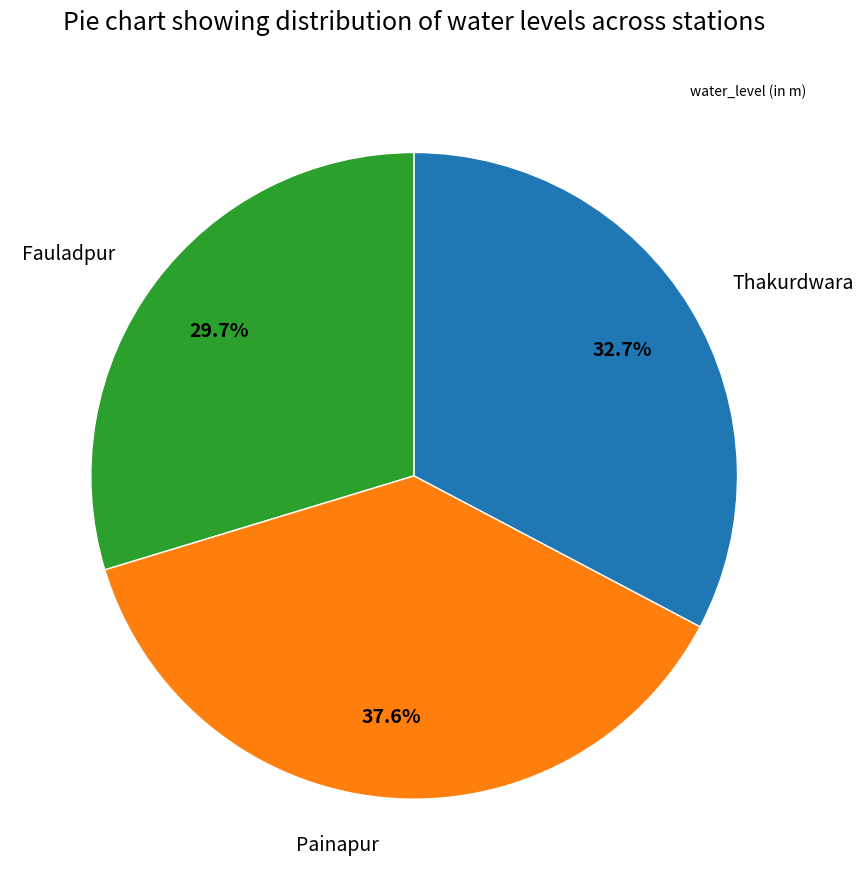

Is Fauladpur the majority of the pie?

No